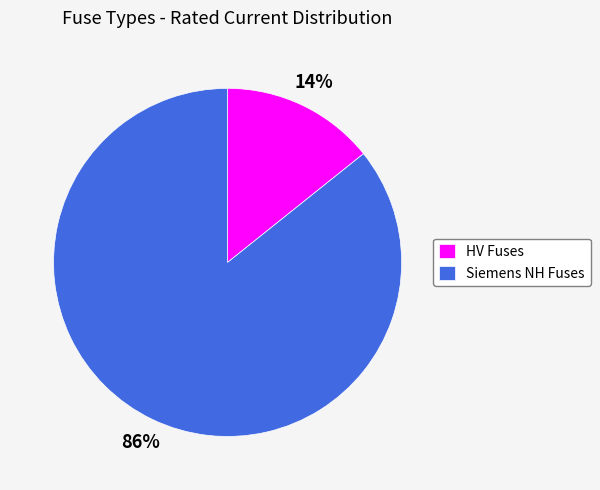

True or false: Siemens NH Fuses accounts for 86% of the total.

True